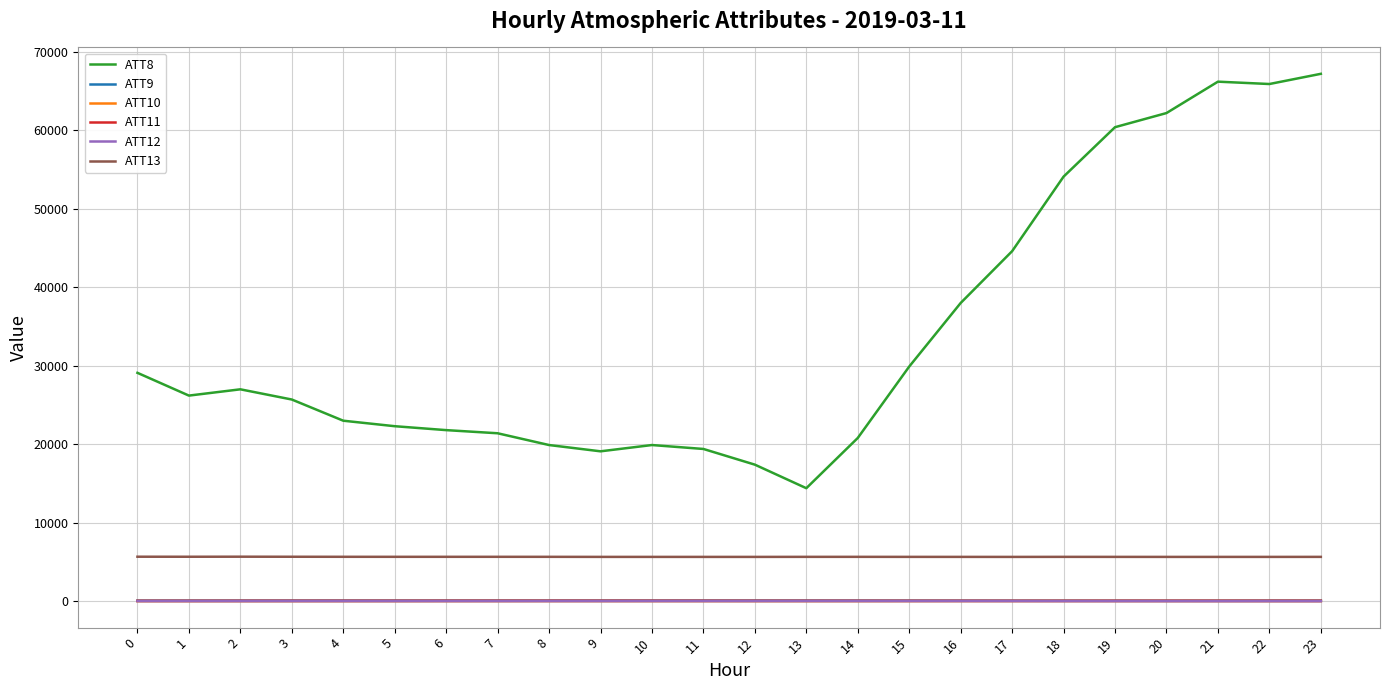

The value of ATT13 at 11 is 5646.8. True or false?

True